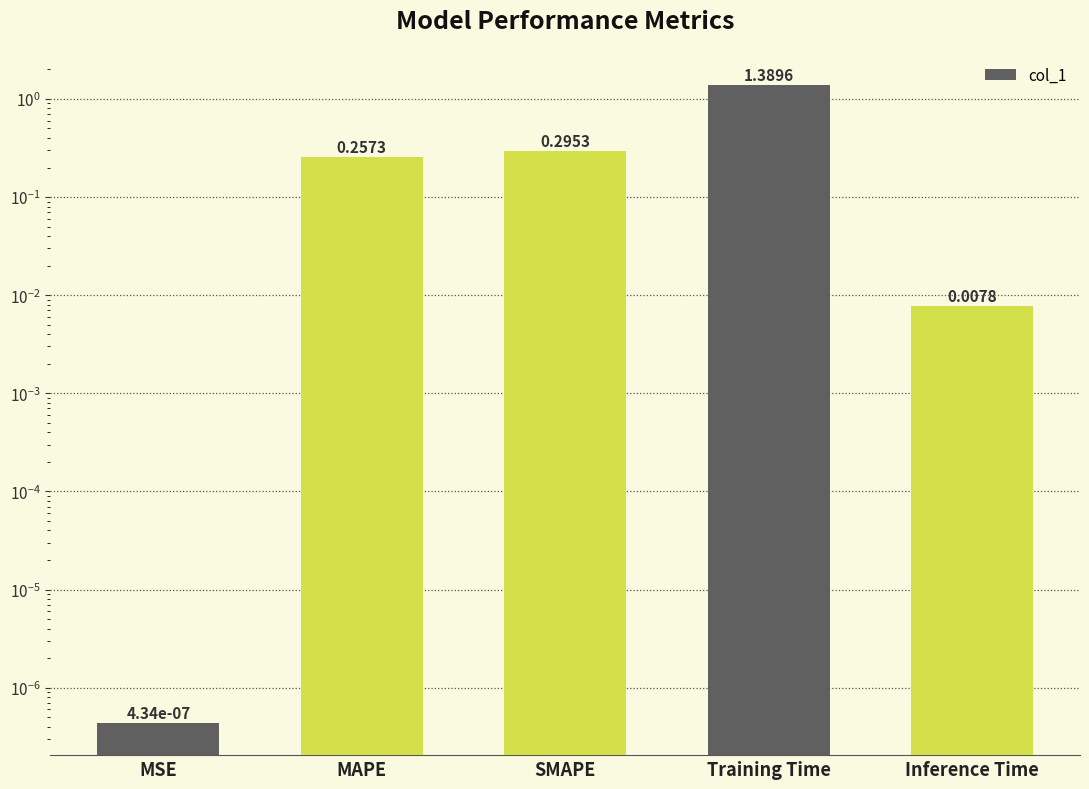

Does the chart contain any negative values?

No